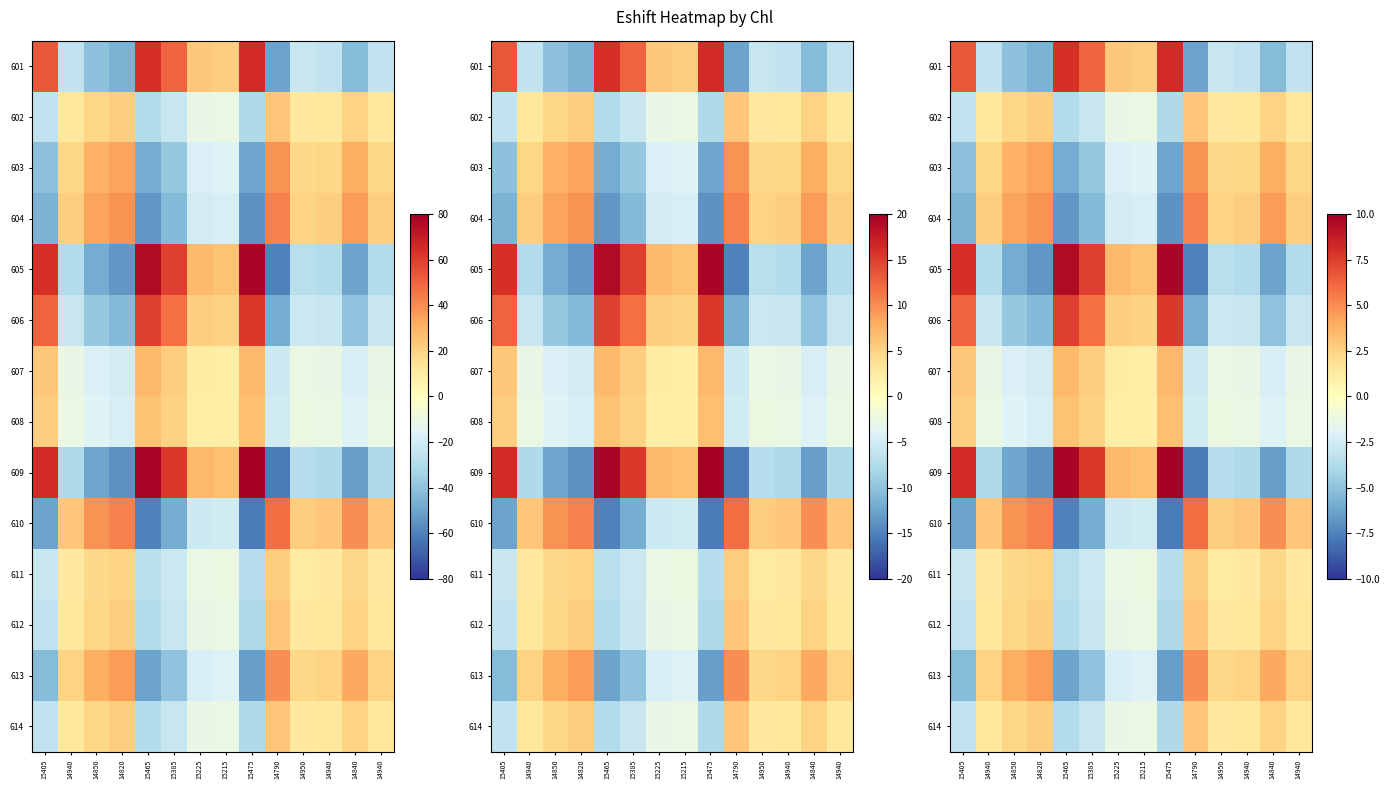

What is the difference between the highest and lowest values at 14940?

6.8